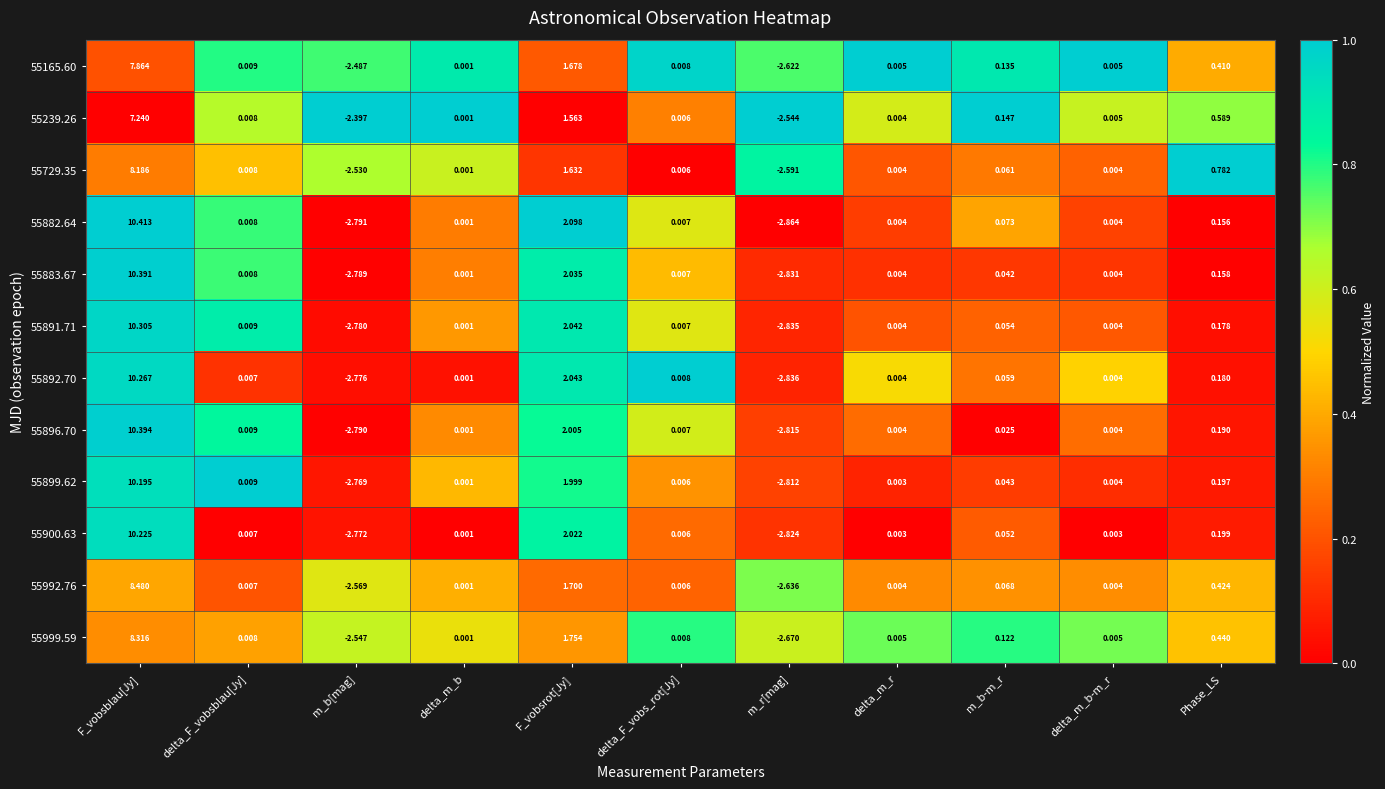

At which category is the sum across all series the highest?

F_vobsblau[Jy]